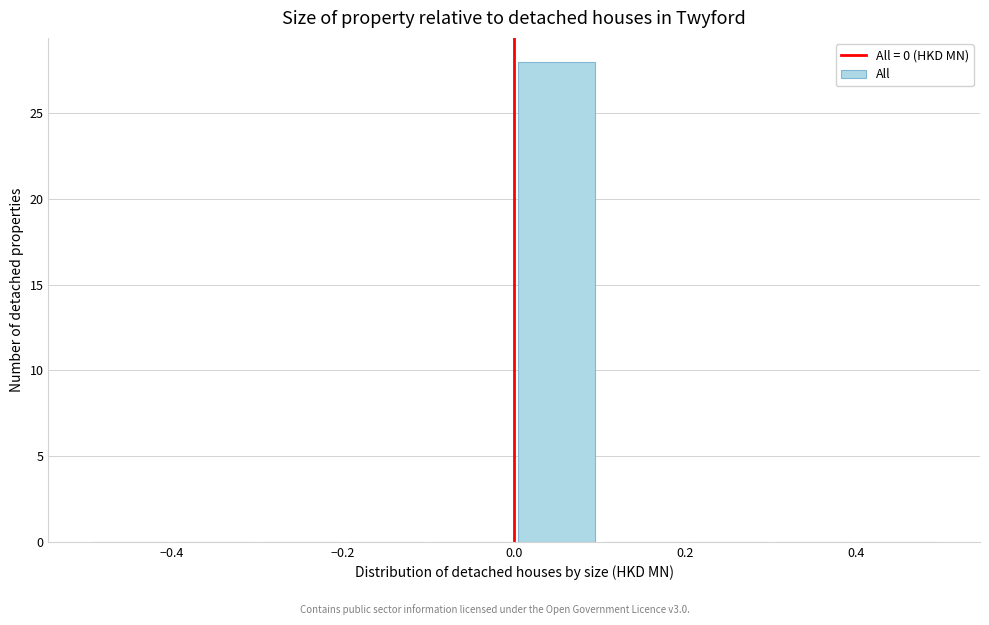

What is the height of the bar covering 0.0 to 0.1 on the x-axis? The values are not printed on the chart, so give them approximately, as read against the axis.

28